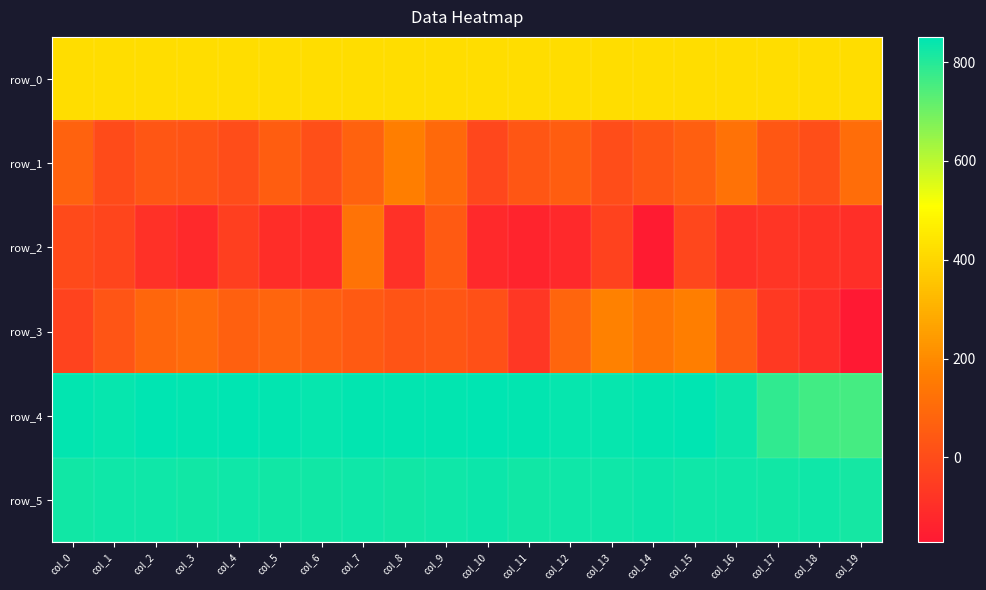

Reading left to right, transcribe all the data shown in this chart.

row_0: col_0=421.3	col_1=421.3	col_2=421.4	col_3=421.4	col_4=421.5	col_5=421.5	col_6=421.6	col_7=421.6	col_8=421.7	col_9=421.7	col_10=421.7	col_11=421.8	col_12=421.9	col_13=421.9	col_14=421.9	col_15=422.0	col_16=422.1	col_17=422.1	col_18=422.1	col_19=422.2
row_1: col_0=74.0	col_1=0.0	col_2=33.0	col_3=28.0	col_4=4.0	col_5=58.0	col_6=12.0	col_7=76.0	col_8=165.0	col_9=99.0	col_10=-16.0	col_11=36.0	col_12=58.0	col_13=2.0	col_14=36.0	col_15=64.0	col_16=126.0	col_17=37.0	col_18=6.0	col_19=112.0
row_2: col_0=-5.0	col_1=-20.0	col_2=-91.0	col_3=-117.0	col_4=-41.0	col_5=-101.0	col_6=-111.0	col_7=132.0	col_8=-91.0	col_9=46.0	col_10=-116.0	col_11=-132.0	col_12=-118.0	col_13=-34.0	col_14=-160.0	col_15=-17.0	col_16=-90.0	col_17=-77.0	col_18=-82.0	col_19=-99.0
row_3: col_0=-31.0	col_1=32.0	col_2=87.0	col_3=101.0	col_4=65.0	col_5=83.0	col_6=62.0	col_7=48.0	col_8=28.0	col_9=33.0	col_10=15.0	col_11=-70.0	col_12=82.0	col_13=174.0	col_14=134.0	col_15=166.0	col_16=58.0	col_17=-61.0	col_18=-98.0	col_19=-171.0
row_4: col_0=846.0	col_1=843.0	col_2=849.0	col_3=845.0	col_4=848.0	col_5=846.0	col_6=842.0	col_7=844.0	col_8=845.0	col_9=844.0	col_10=850.0	col_11=847.0	col_12=842.0	col_13=843.0	col_14=845.0	col_15=851.0	col_16=835.0	col_17=785.0	col_18=760.0	col_19=757.0
row_5: col_0=827.0	col_1=828.0	col_2=829.0	col_3=826.0	col_4=830.0	col_5=825.0	col_6=827.0	col_7=828.0	col_8=825.0	col_9=831.0	col_10=835.0	col_11=827.0	col_12=828.0	col_13=830.0	col_14=833.0	col_15=830.0	col_16=829.0	col_17=824.0	col_18=831.0	col_19=823.0